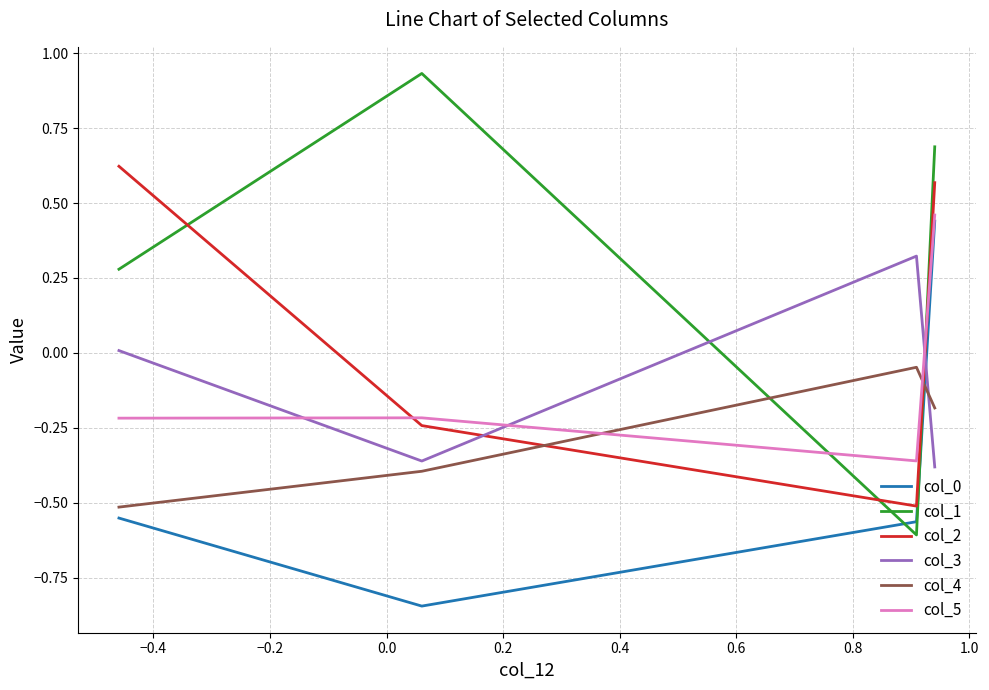

Which series has the widest spread of values?

col_1